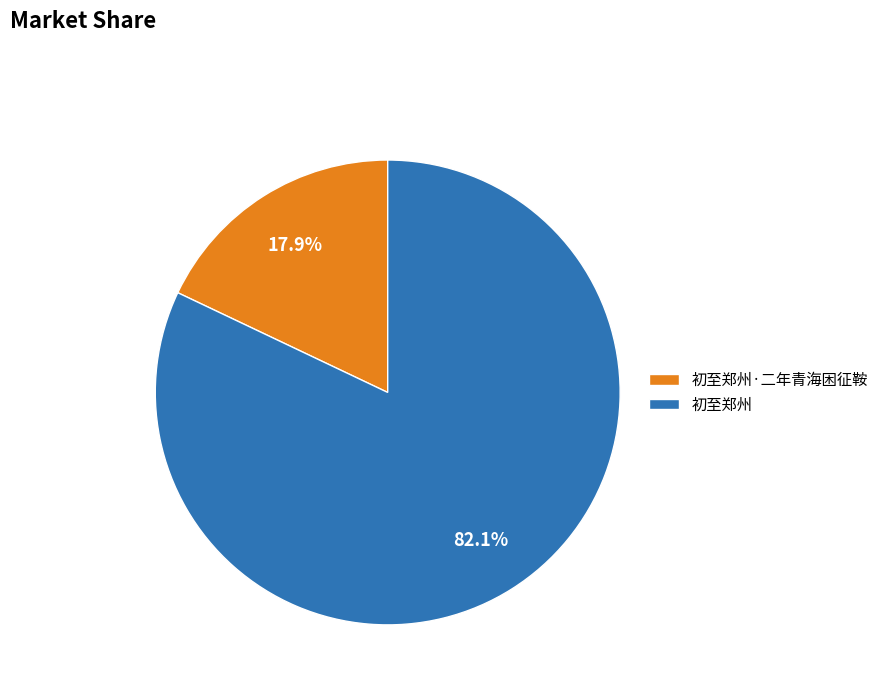

The 初至郑州 slice represents 88% of the pie. True or false?

False